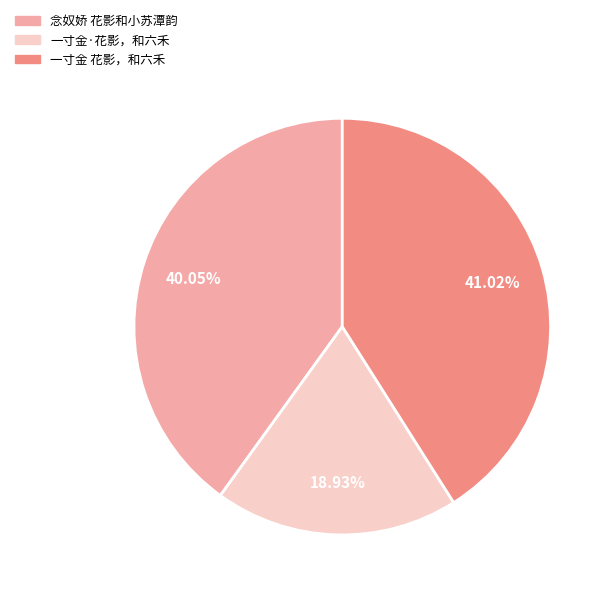

The 念奴娇 花影和小苏潭韵 slice represents 48% of the pie. True or false?

False